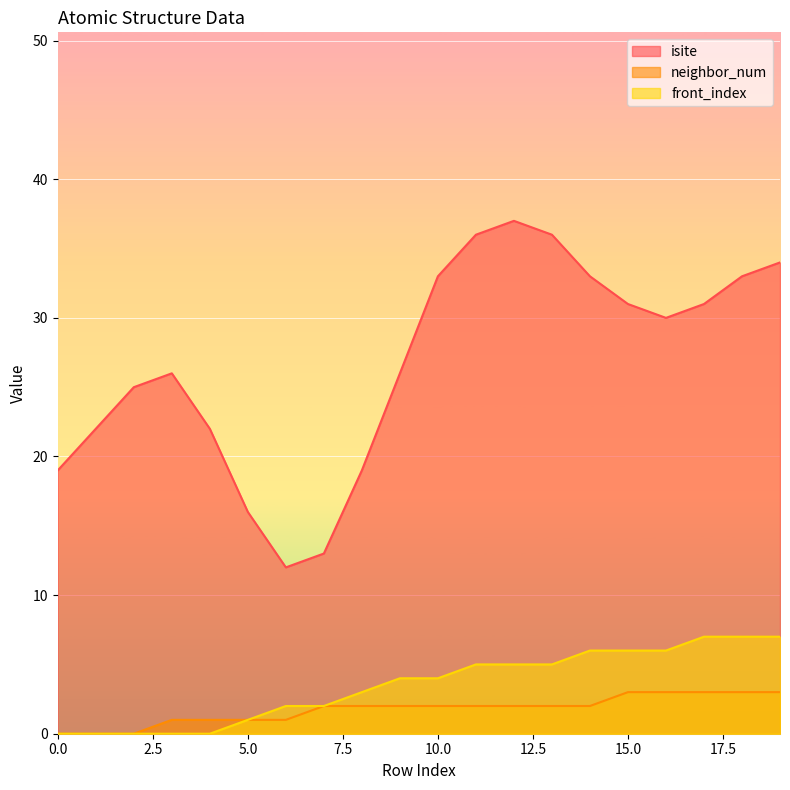

Which series has the largest total across all categories?

isite